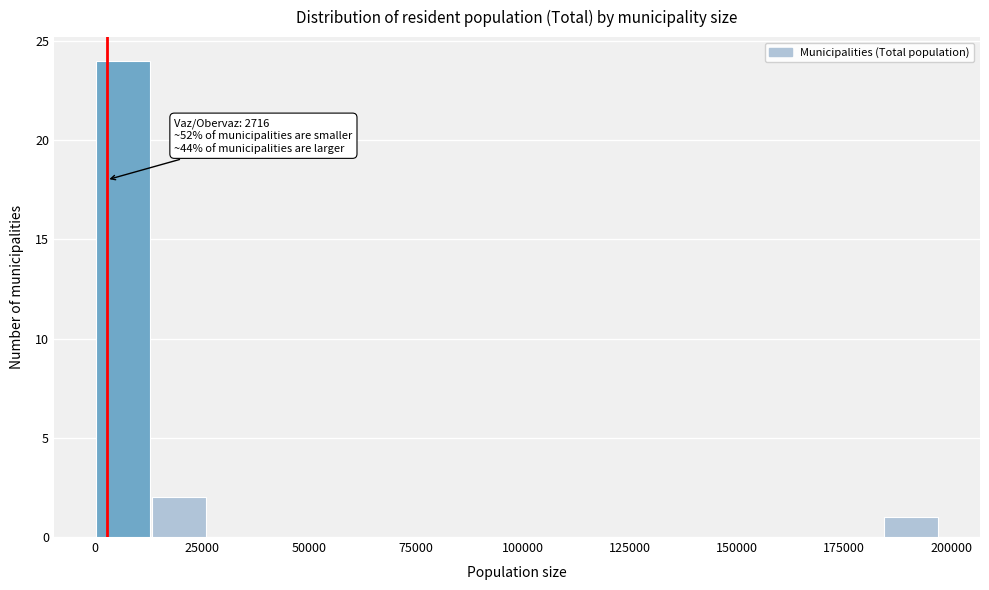

Read against the x-axis, roughly where is the centre of the tallest bar?

5000